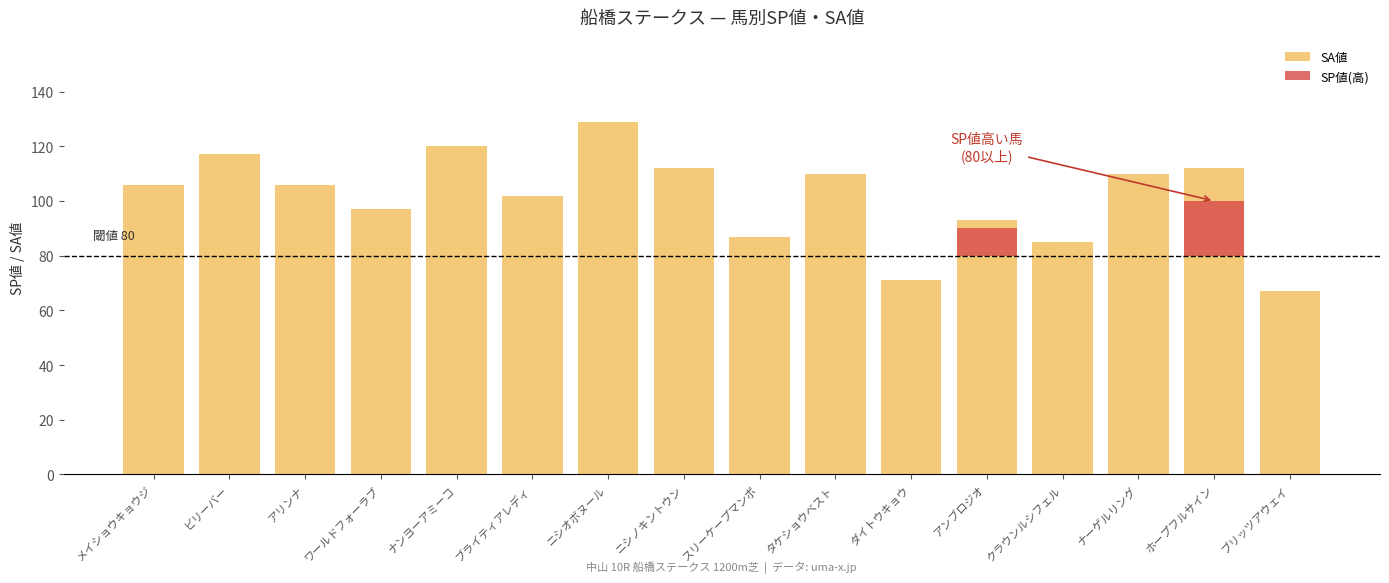

What is the label of the 12th bar from the right?

ナンヨーアミーコ